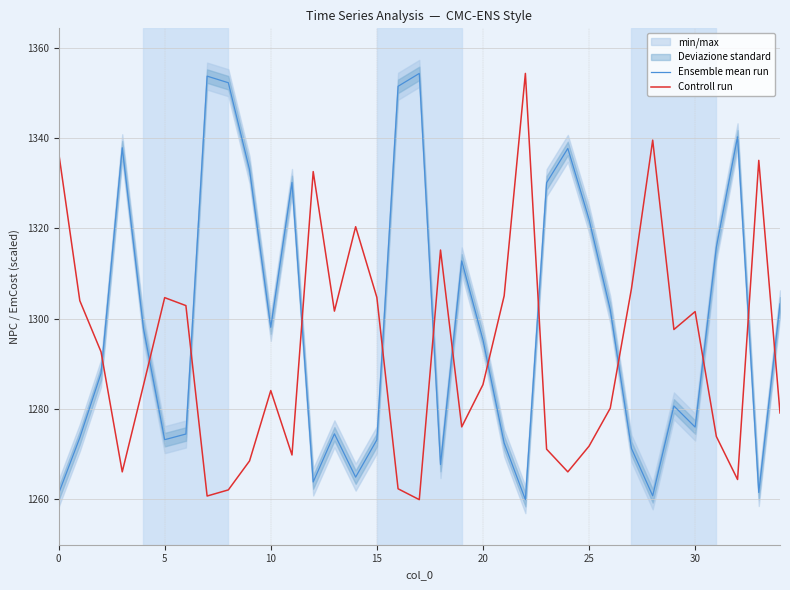

Does the chart have visible grid lines?

Yes